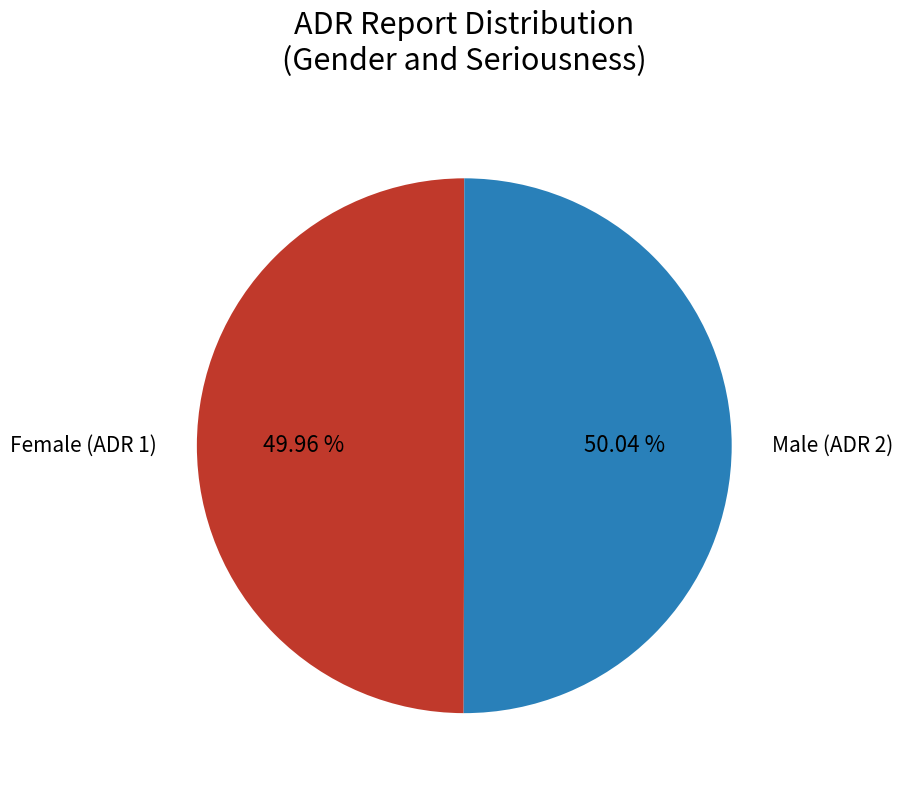

What is the majority slice?

Male (ADR 2)